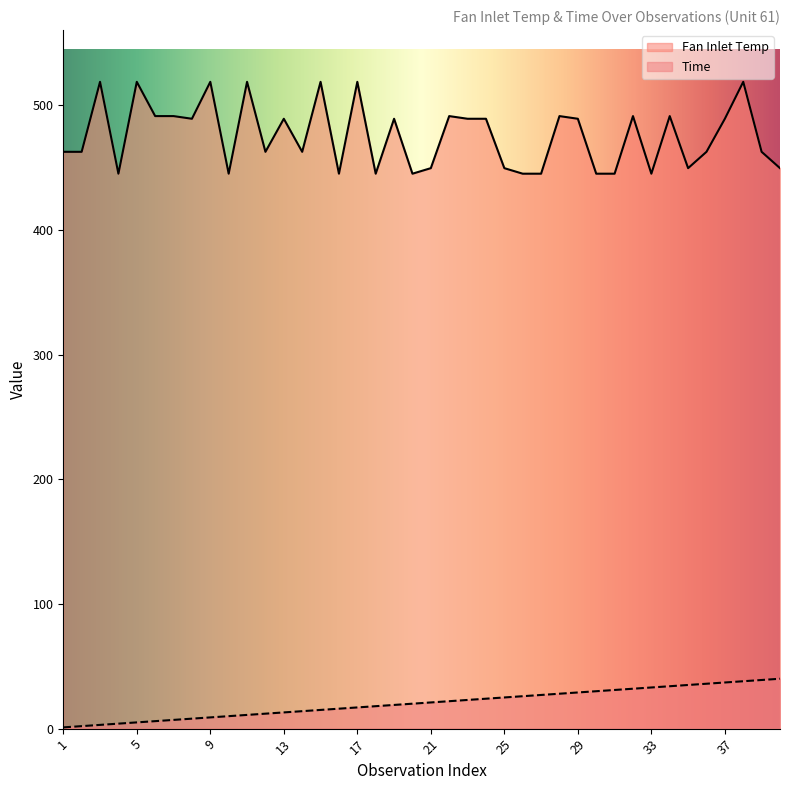

List the labels in order of Time value, smallest first.

1, 2, 3, 4, 5, 6, 7, 8, 9, 10, 11, 12, 13, 14, 15, 16, 17, 18, 19, 20, 21, 22, 23, 24, 25, 26, 27, 28, 29, 30, 31, 32, 33, 34, 35, 36, 37, 38, 39, 40